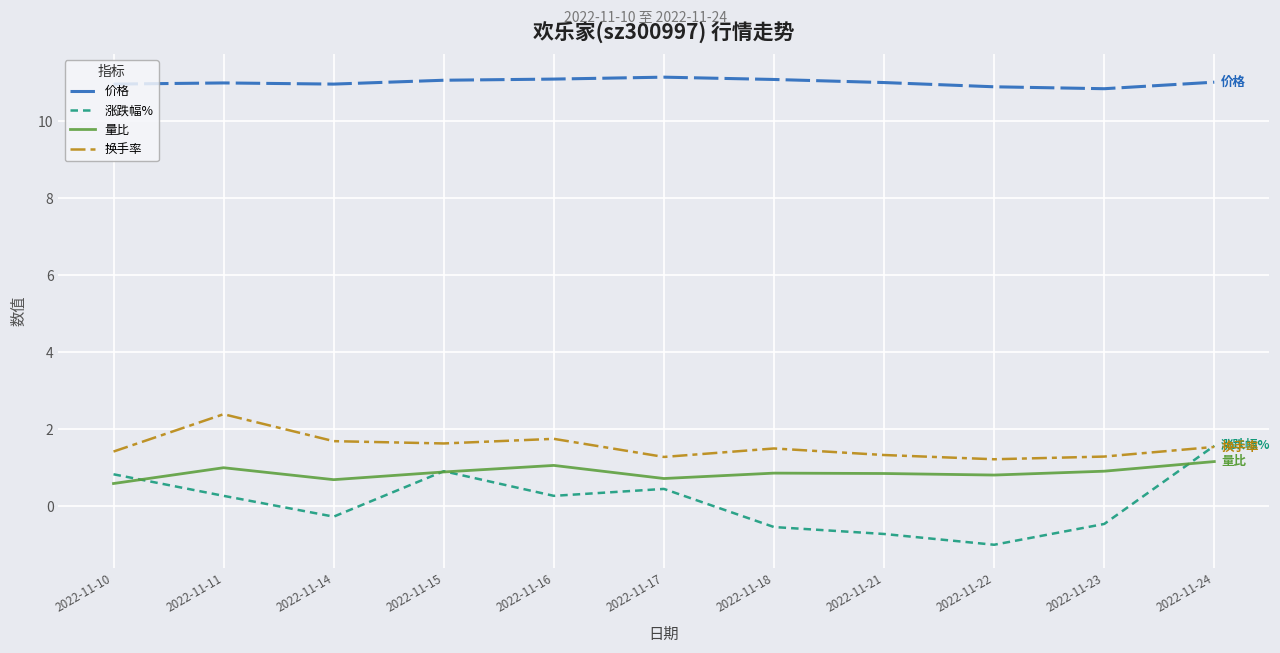

Between 2022-11-10 and 2022-11-24, which series saw the biggest shift?

涨跌幅%